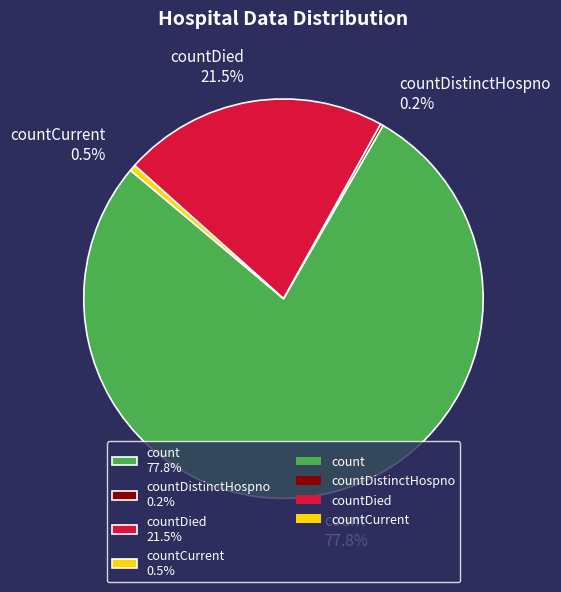

Combined, do count 77.8% and countCurrent 0.5% account for over 50%?

Yes